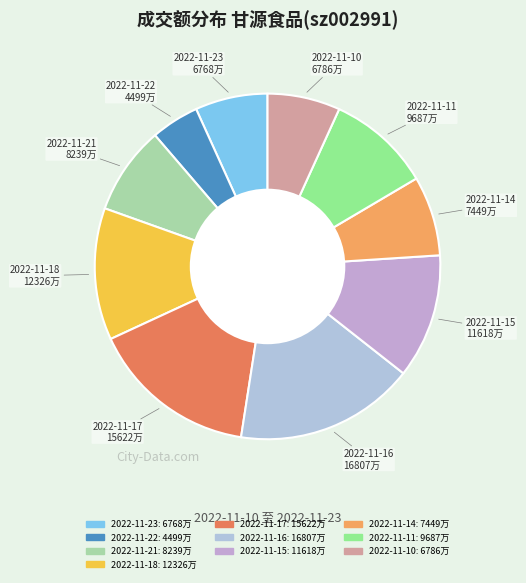

Is the sum of 2022-11-16 and 2022-11-21 greater than half?

No